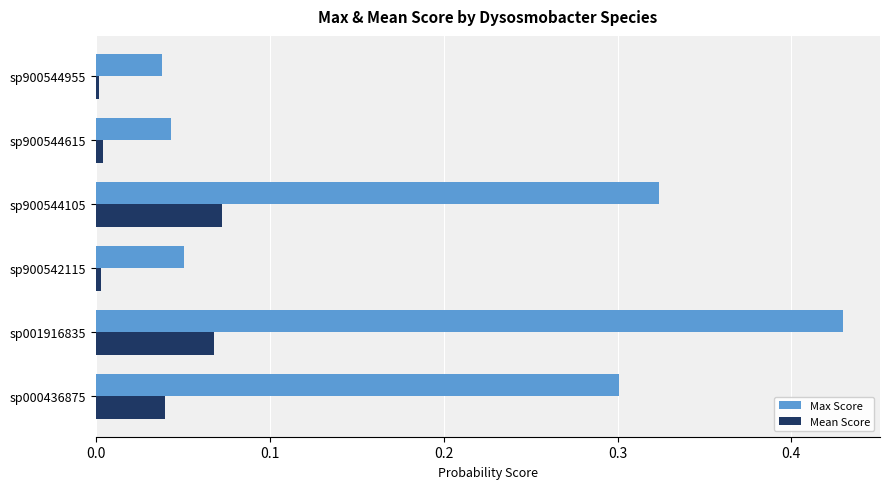

At sp900544955, list the series in order from largest to smallest.

Max Score, Mean Score